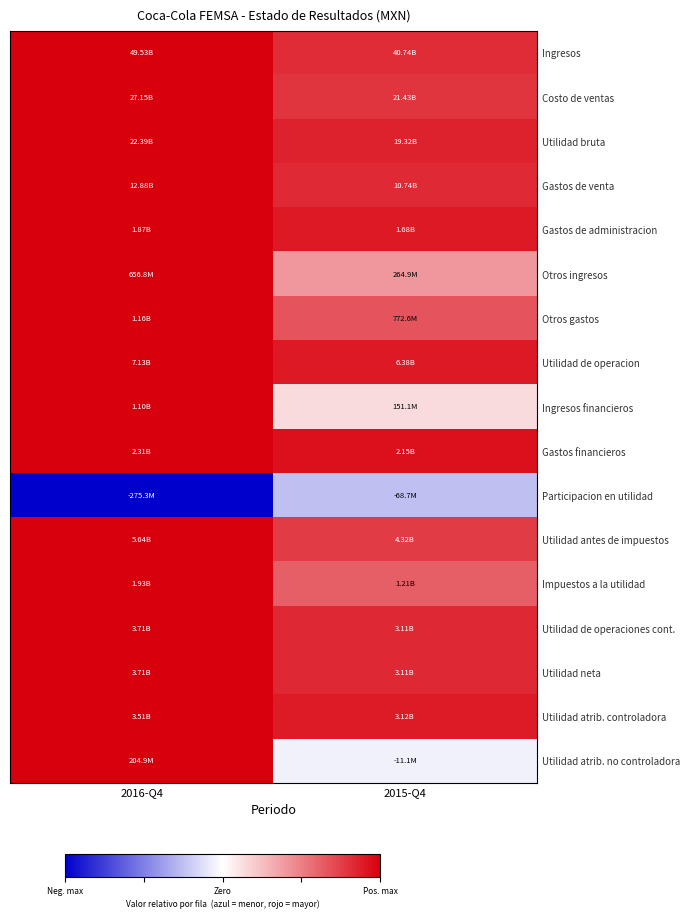

What is the total value across all series at 2016-Q4?

16.0